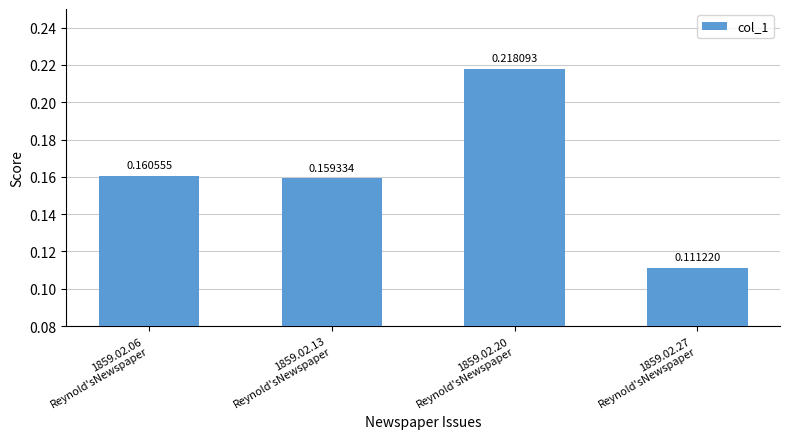

At which category does the chart reach its peak across all series?

1859.02.20
Reynold'sNewspaper